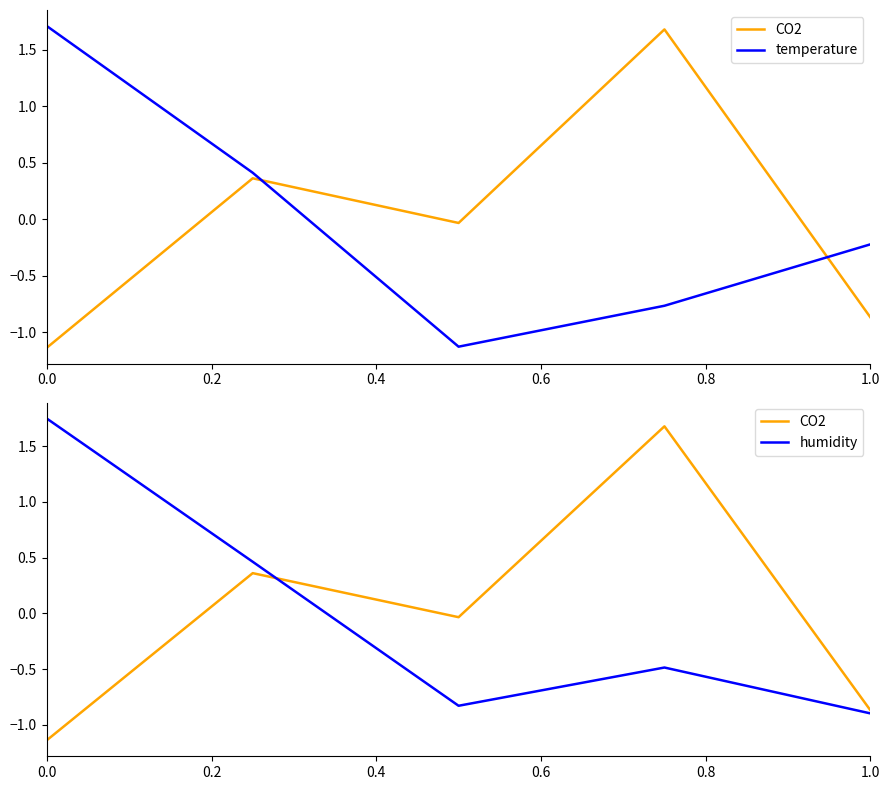

Which series has the largest total across all categories?

humidity